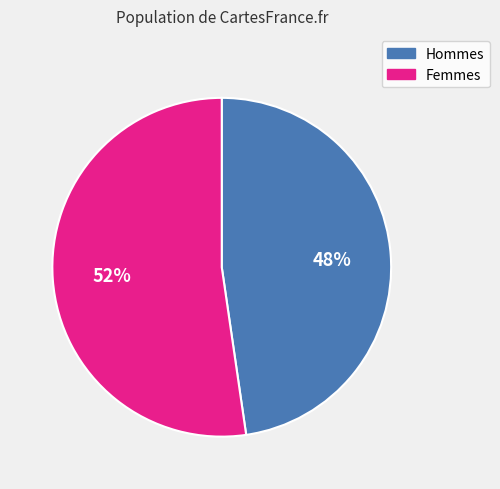

To the nearest percent, what is the average slice percentage?

50%